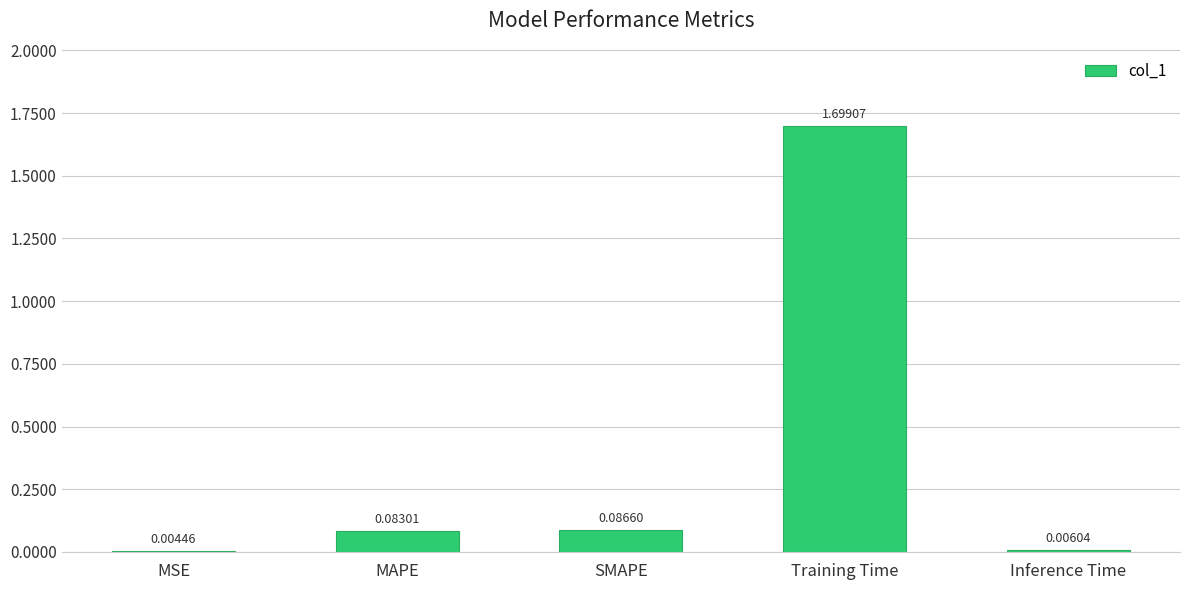

What is the sum of the values at MSE and Training Time?

1.7